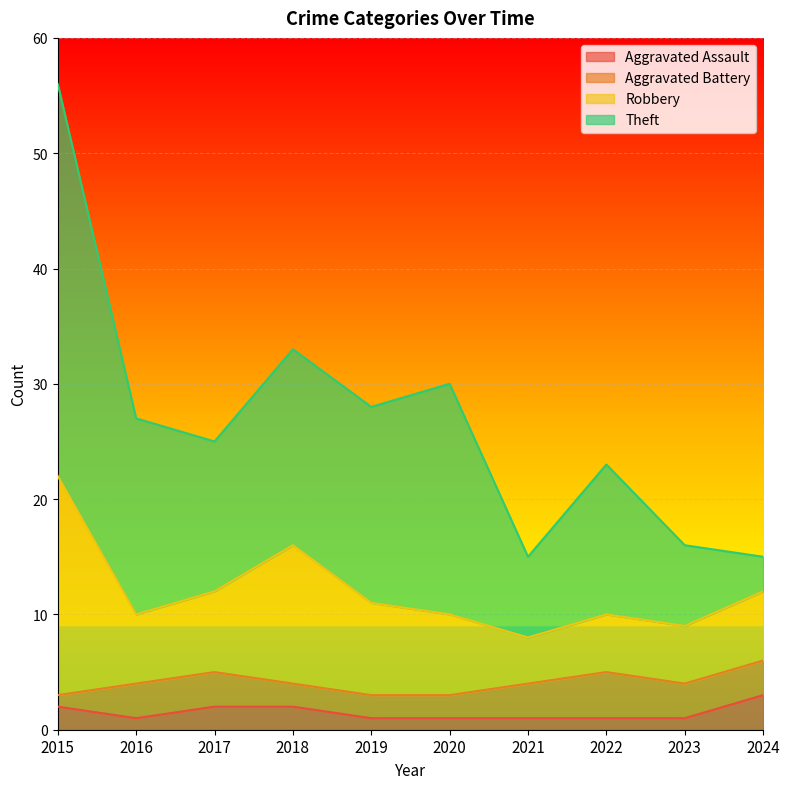

The Theft series shows 17 at 2019. True or false?

True